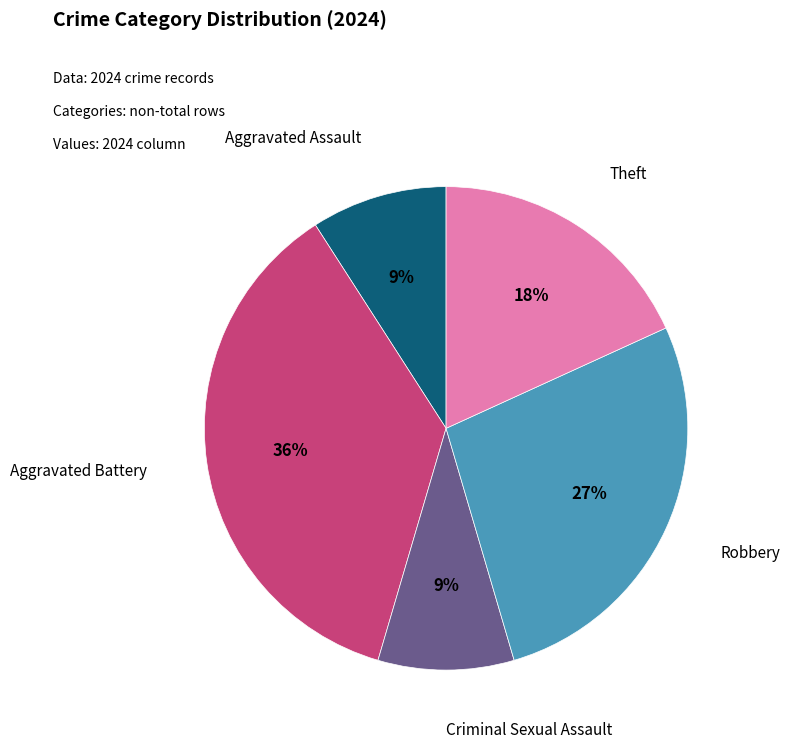

To the nearest percent, what is the combined percentage of Robbery and Aggravated Assault?

36%